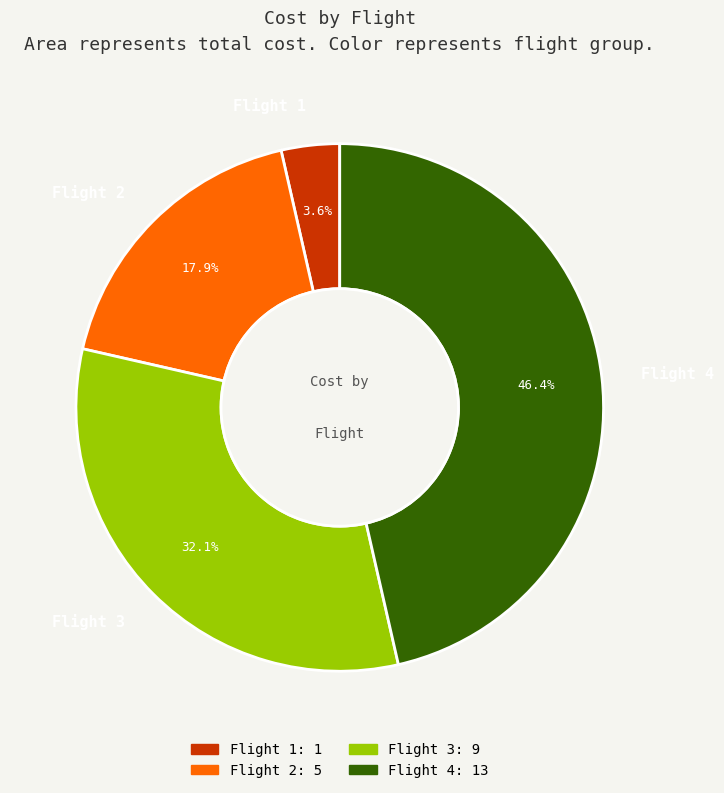

Does any single category account for the majority?

No